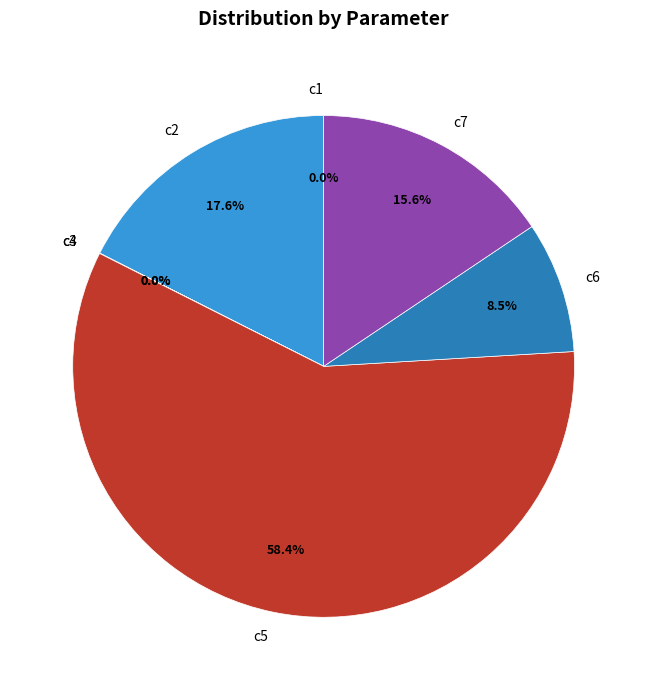

True or false: c5 accounts for 48% of the total.

False